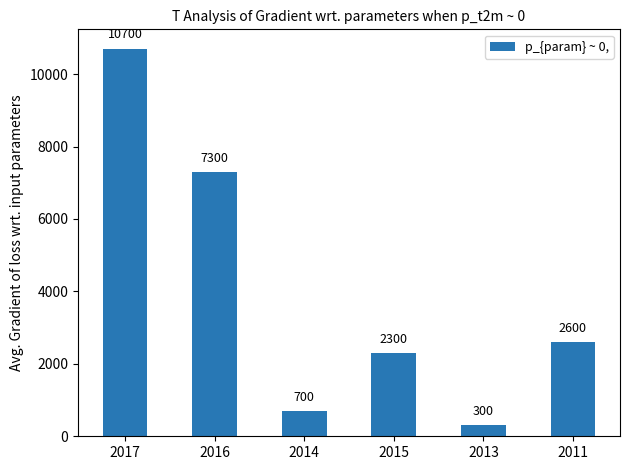

Count the number of data series in this chart.

1